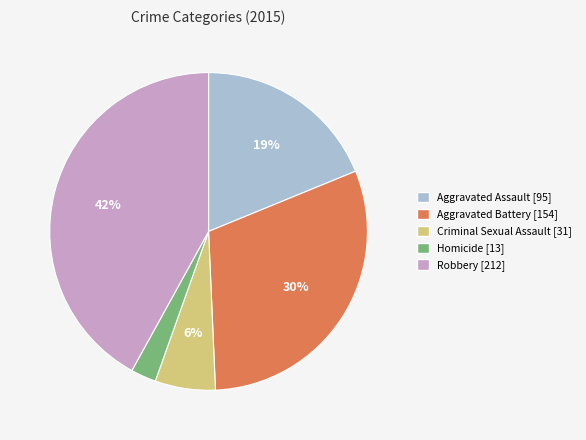

Which slice is the largest?

Robbery